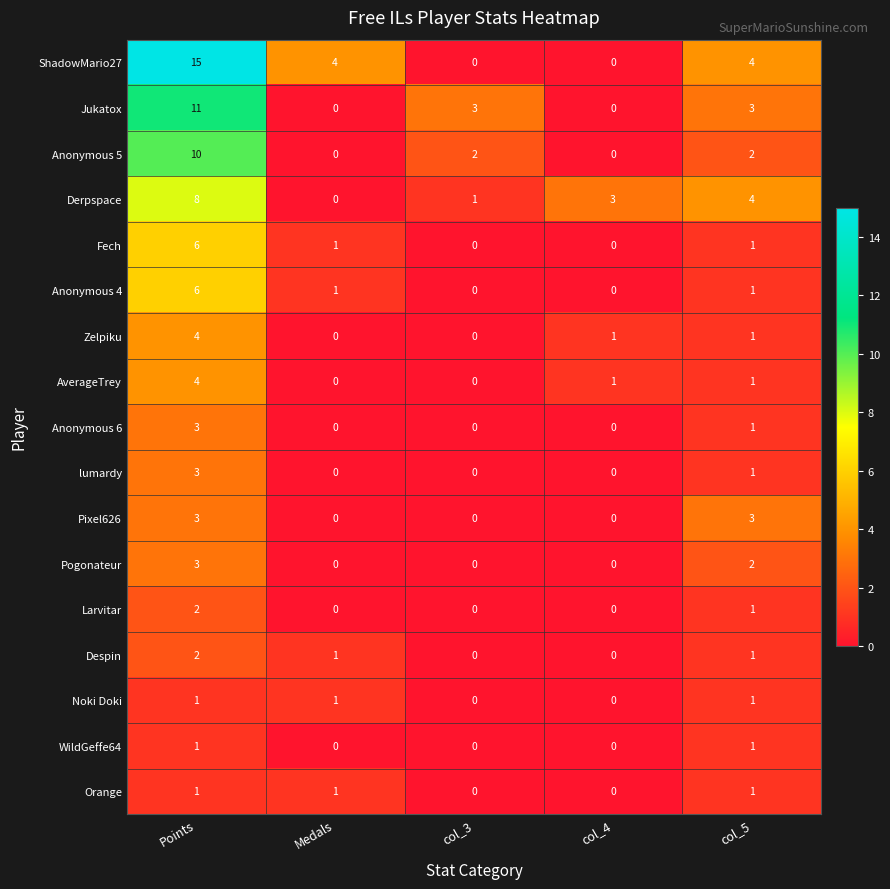

Which category has the highest value across all series?

Points